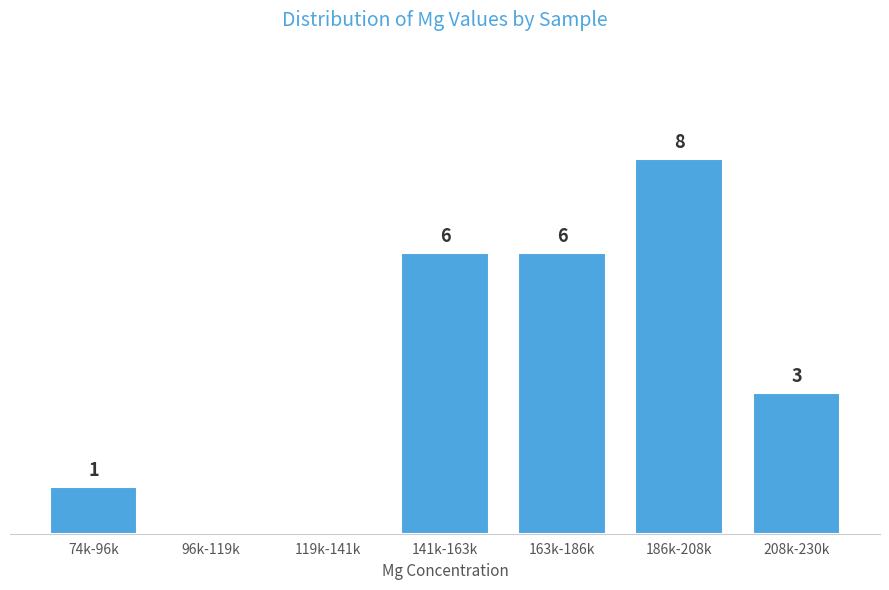

Where does the data first go above 3?

141k-163k